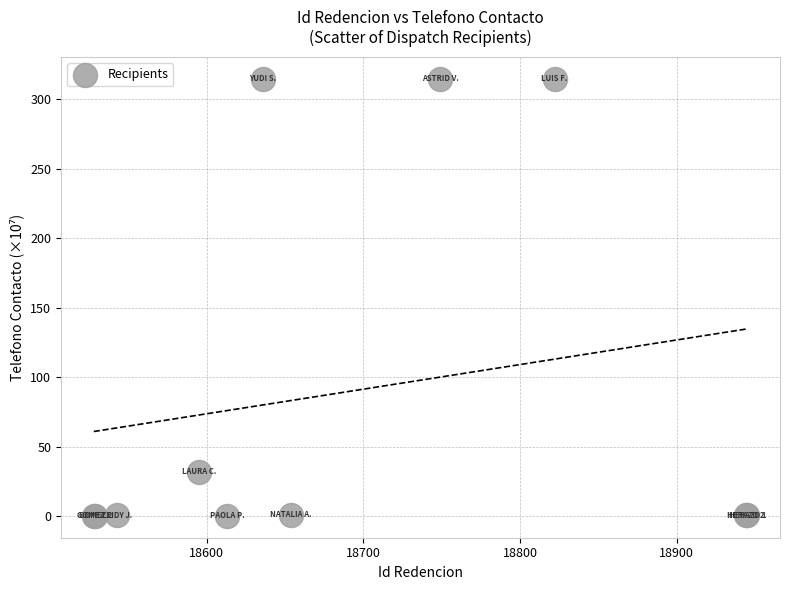

What Y value in the scatter plot is closest to 157?

31.8